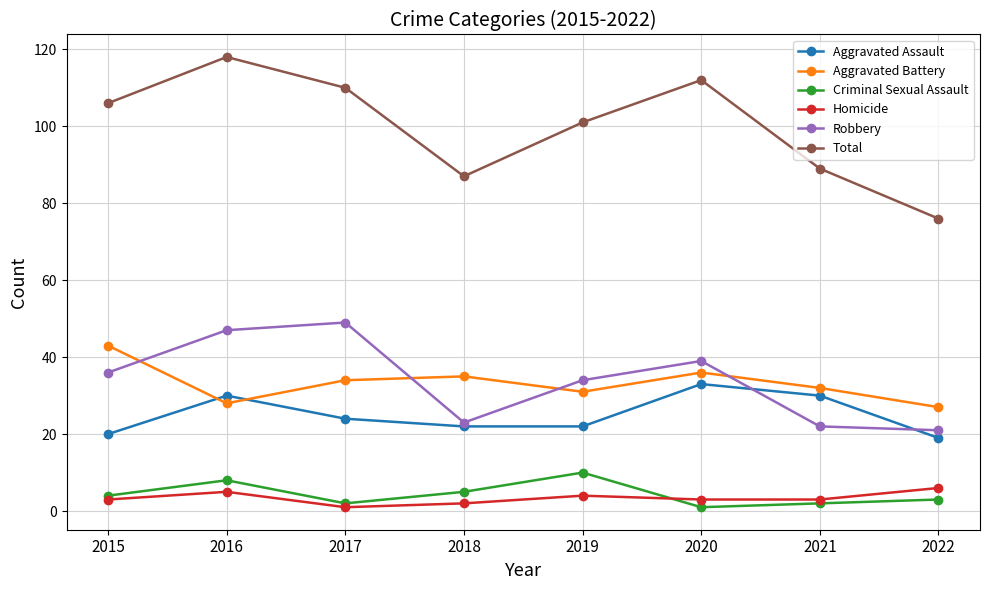

What are all the series names shown in the legend?

Aggravated Assault, Aggravated Battery, Criminal Sexual Assault, Homicide, Robbery, Total